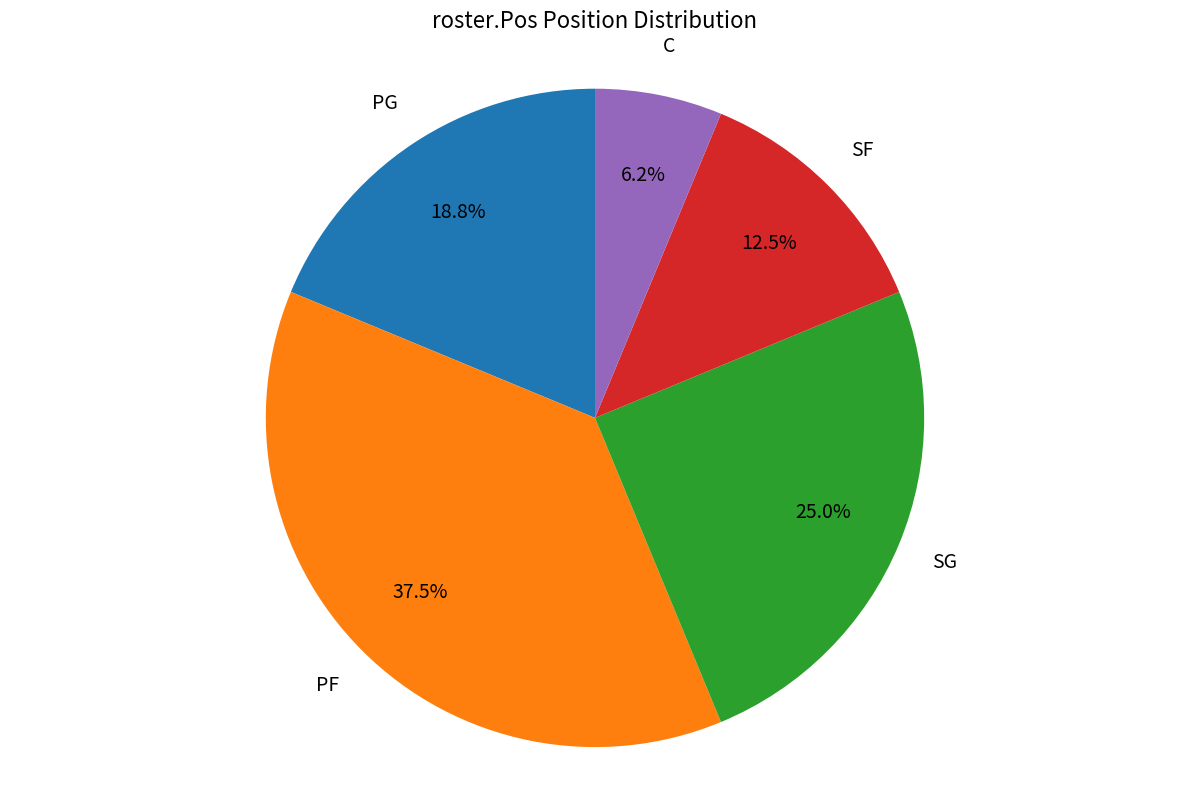

Is there any slice that represents more than half of the pie?

No